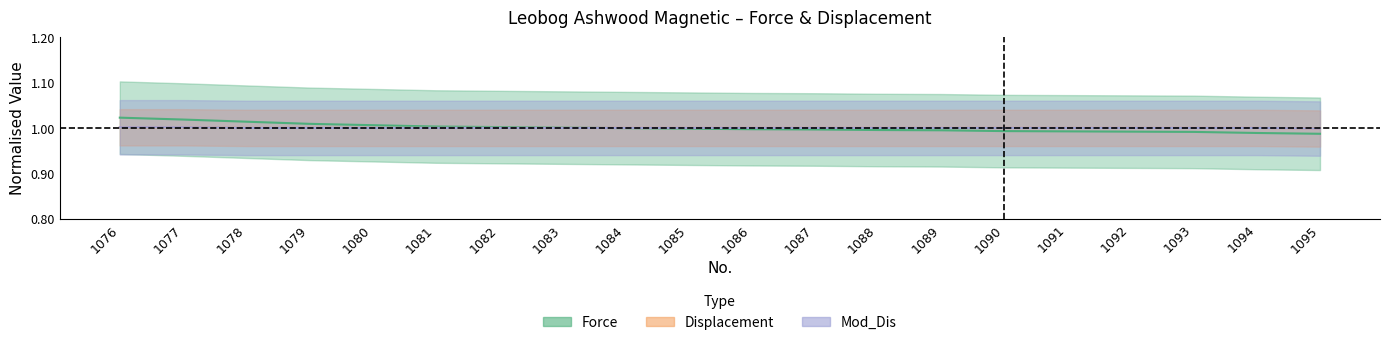

Which category has the highest value in the Displacement series?

1076